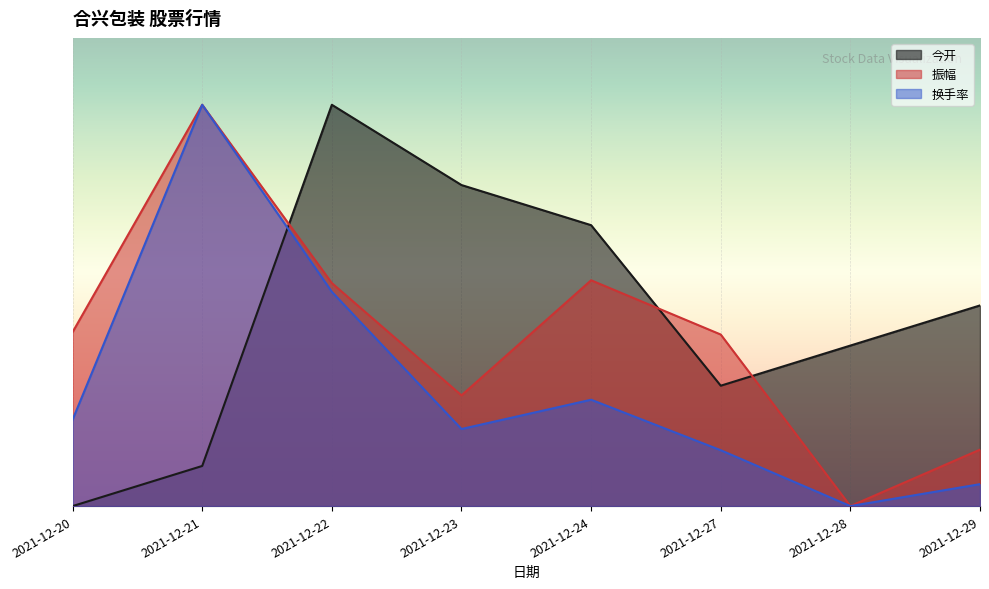

Which category has the highest value in the 振幅 series?

2021-12-21